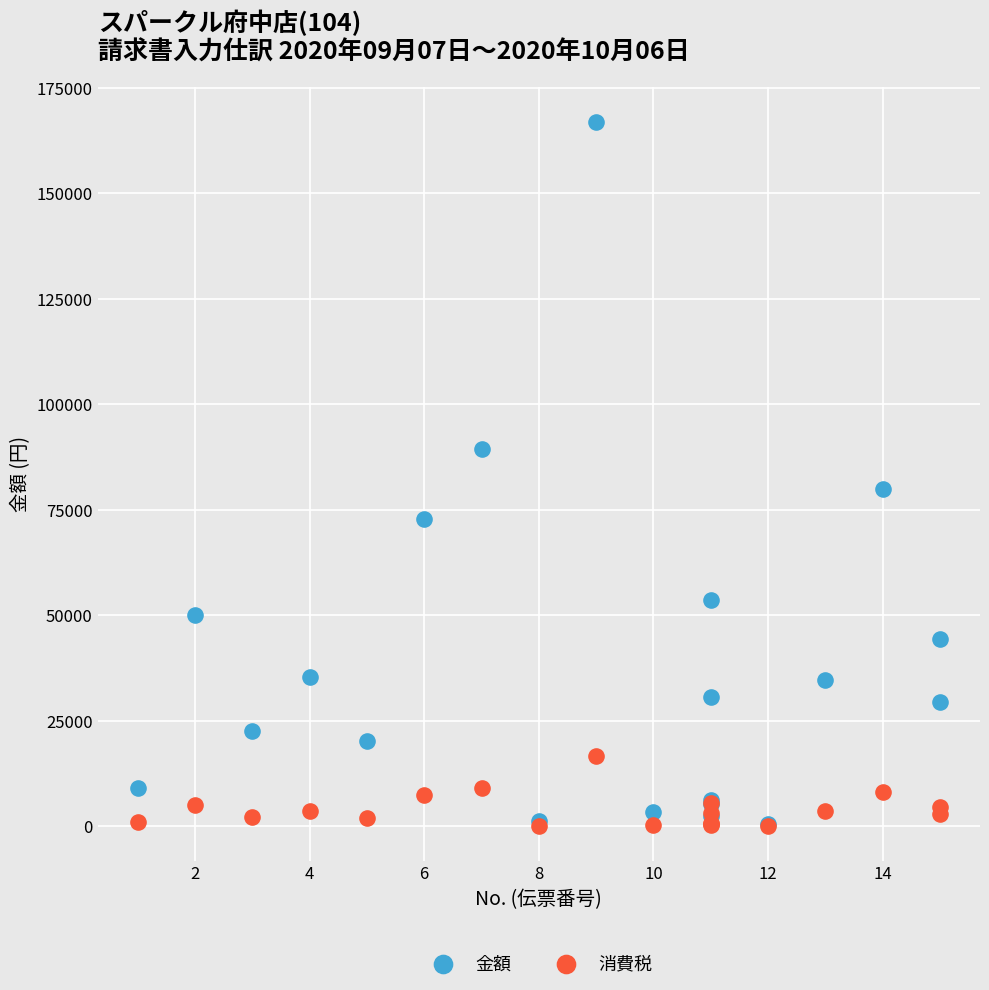

Which series has the largest Y range (max minus min)?

金額